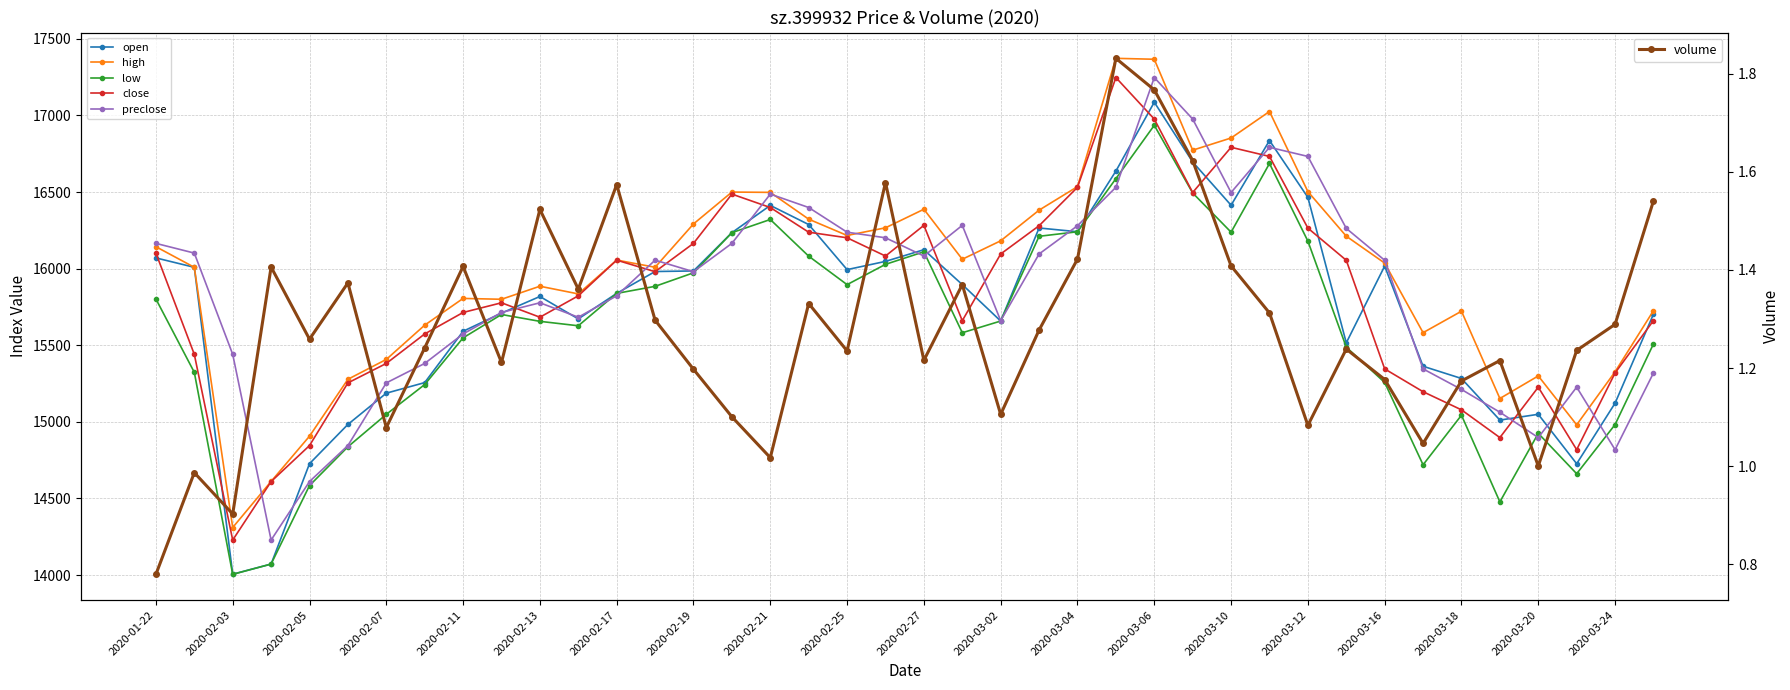

True or false: high has more than 1 interior local peaks.

True